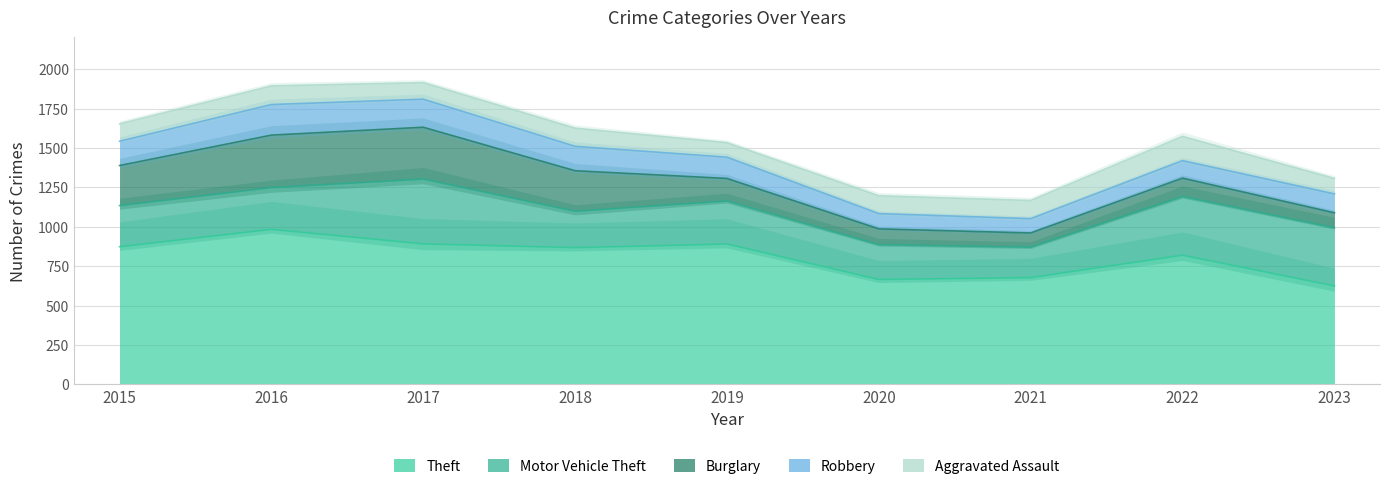

At which category does Burglary reach its first local peak?

2016